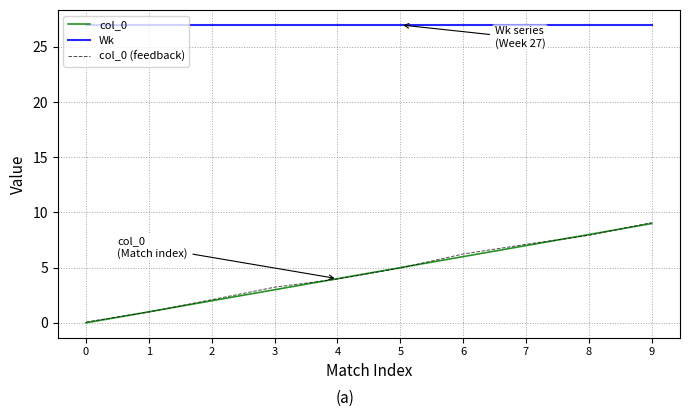

At which category is the sum across all series the highest?

9